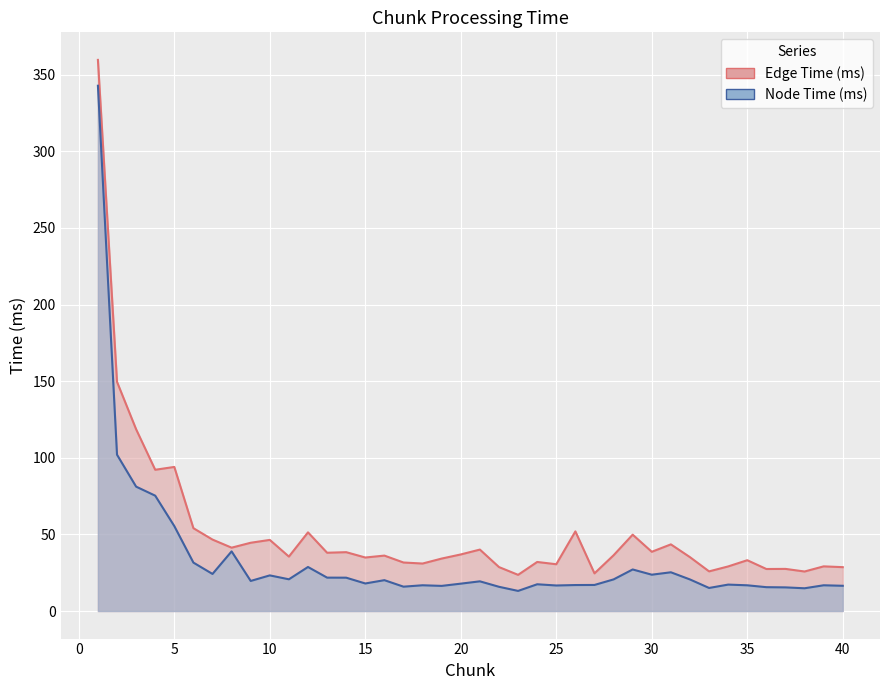

True or false: Edge Time (ms) and Node Time (ms) intersect in this chart.

False